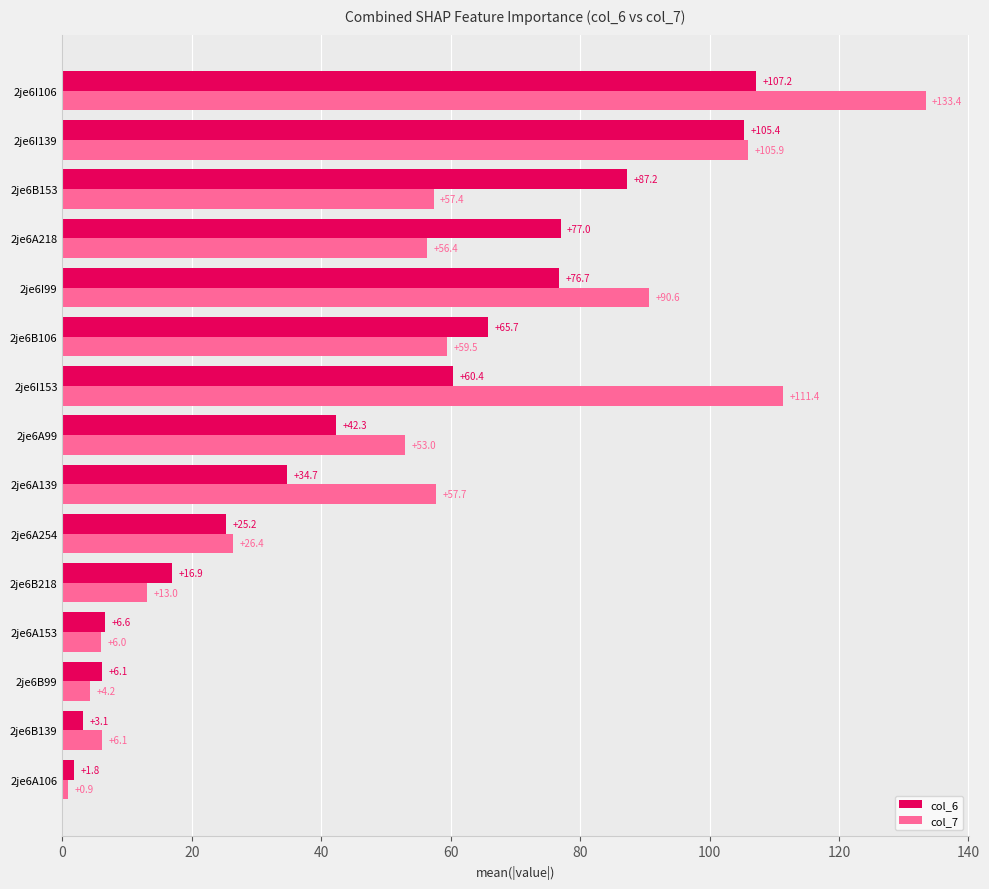

How many data points does each series have?

15